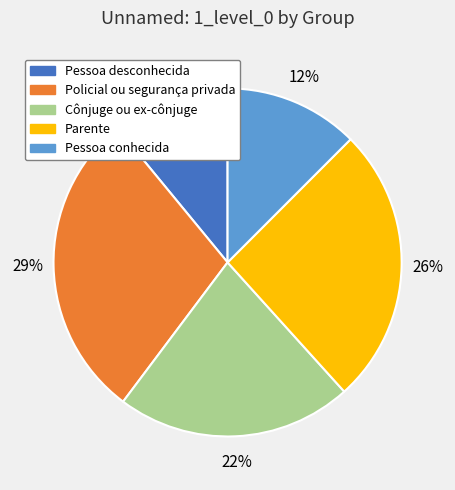

Approximately how many times larger is the value at Pessoa conhecida compared to Pessoa desconhecida?

1.1